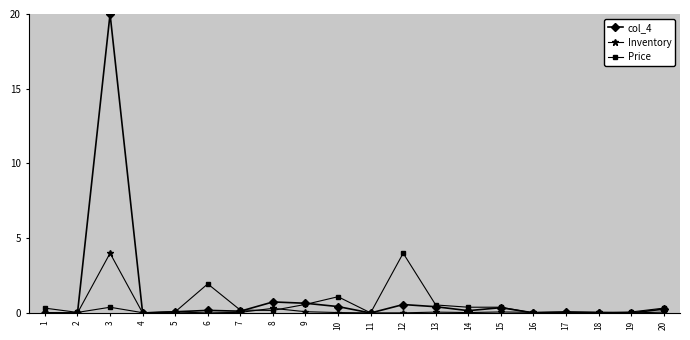

At which category is the sum across all series the highest?

3